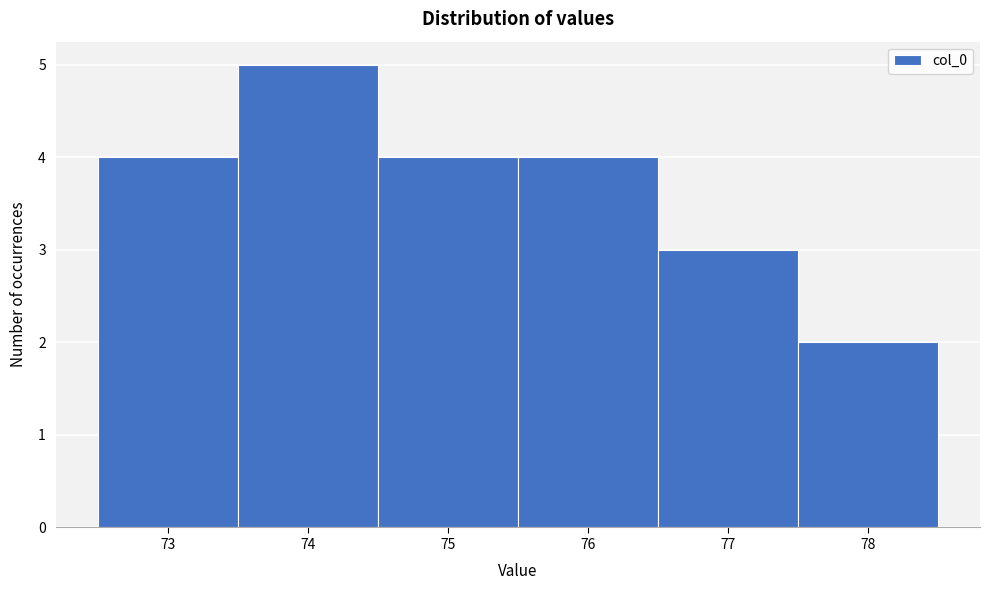

Reading left to right, list every bar in this chart as the range it spans on the x-axis followed by its height. The values are not printed on the chart, so give them approximately, as read against the axis.

72.5 to 73.5: 4
73.5 to 74.5: 5
74.5 to 75.5: 4
75.5 to 76.5: 4
76.5 to 77.5: 3
77.5 to 78.5: 2